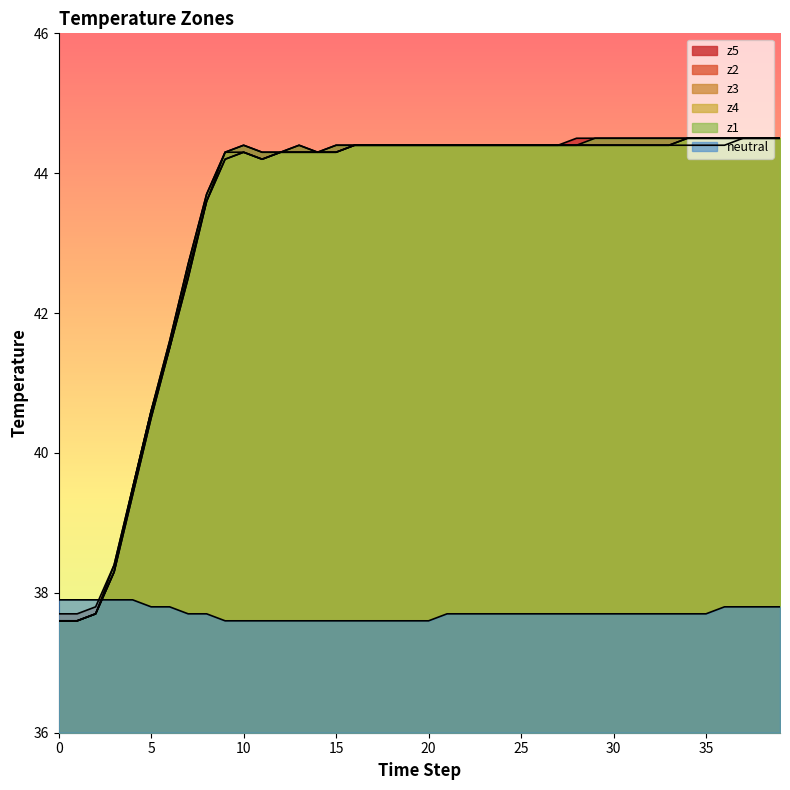

What is the sum of all z4 values?

1734.8